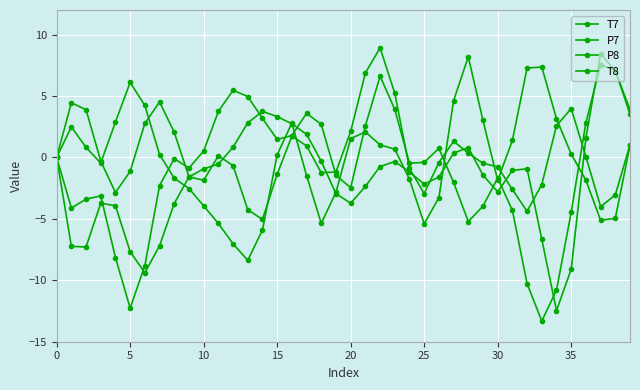

How many distinct data groups are displayed?

4